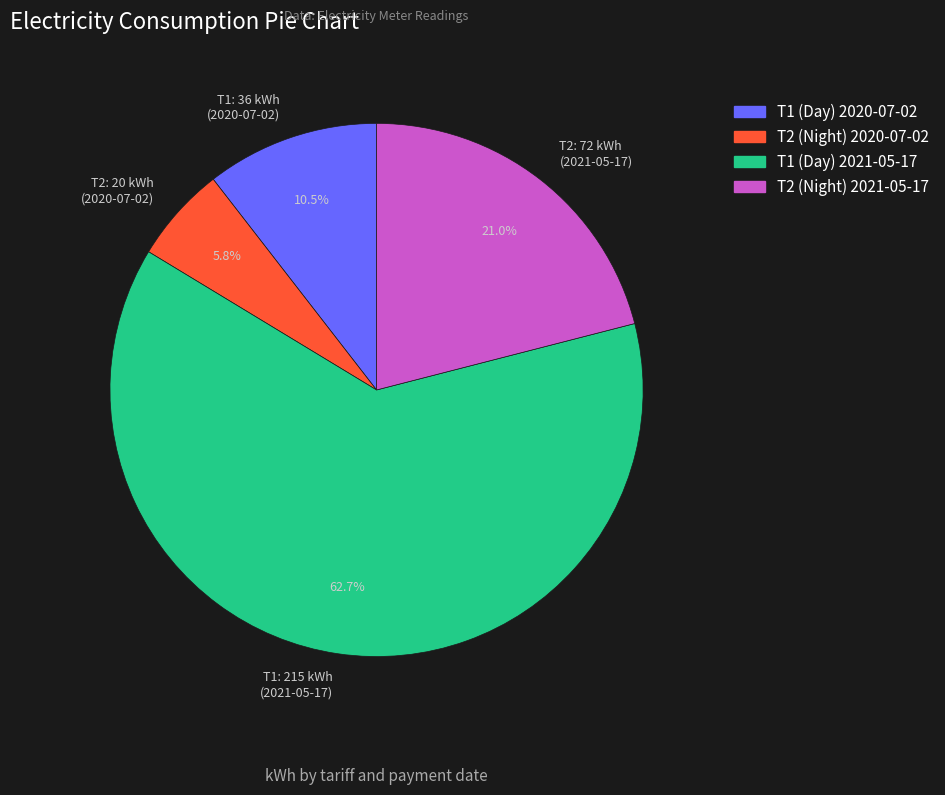

To the nearest percent, what is the average slice percentage?

25%